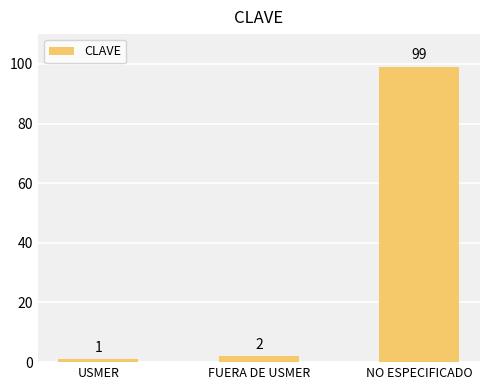

What is the difference between the values at FUERA DE USMER and NO ESPECIFICADO?

97